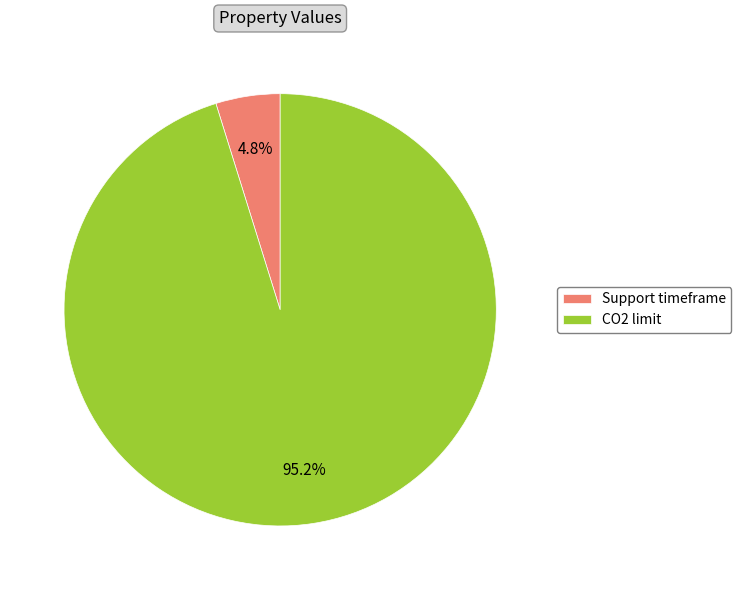

To the nearest percent, what portion does CO2 limit represent?

95%